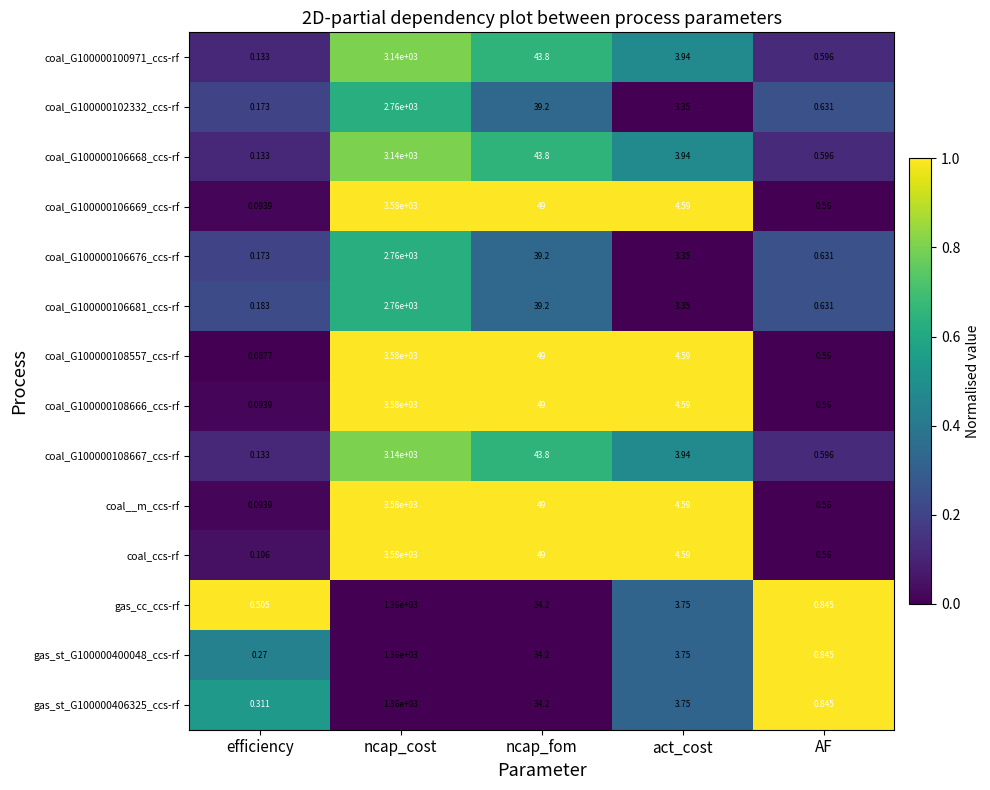

At which label is coal_G100000106676_ccs-rf closest to 1380?

ncap_fom